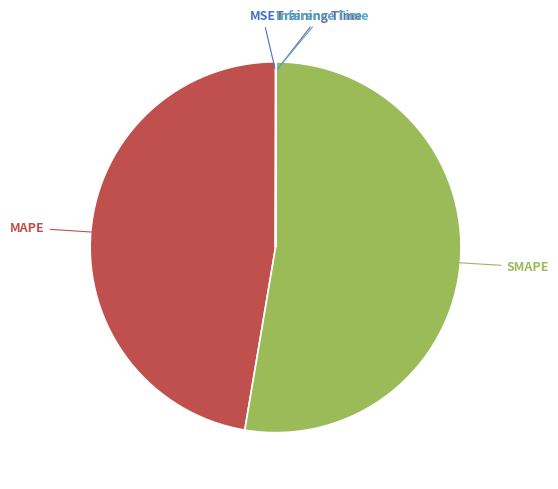

What is the largest slice in the pie chart?

SMAPE